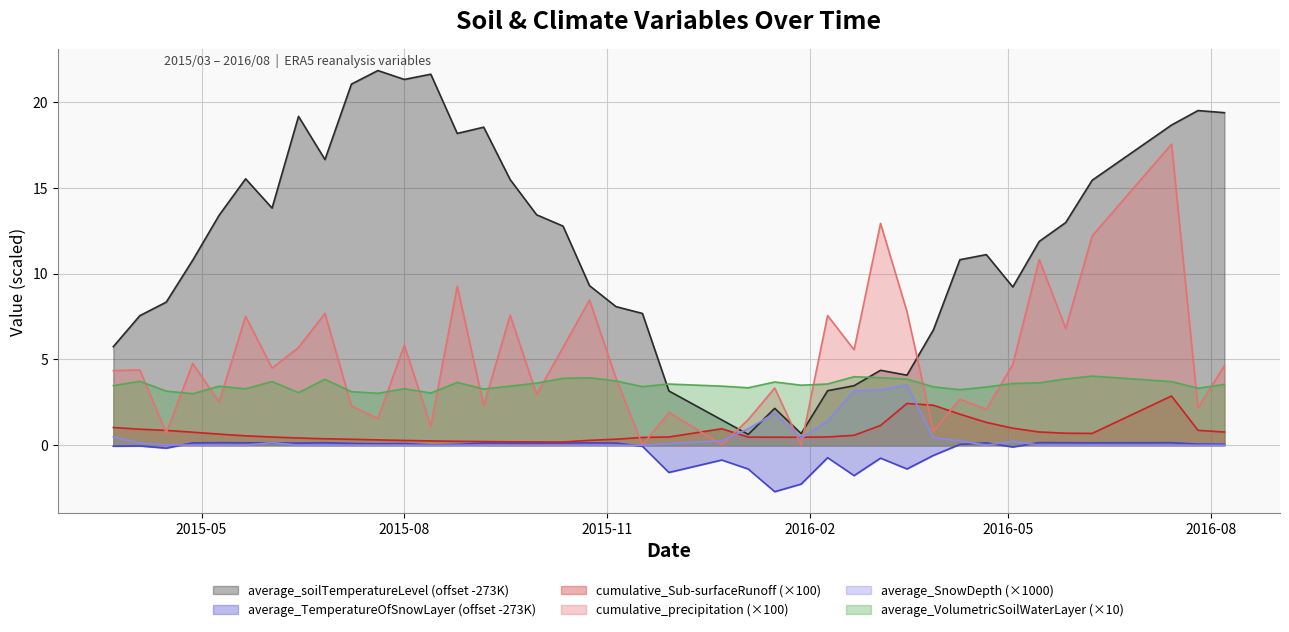

Which series has the largest total across all categories?

average_soilTemperatureLevel (offset -273K)